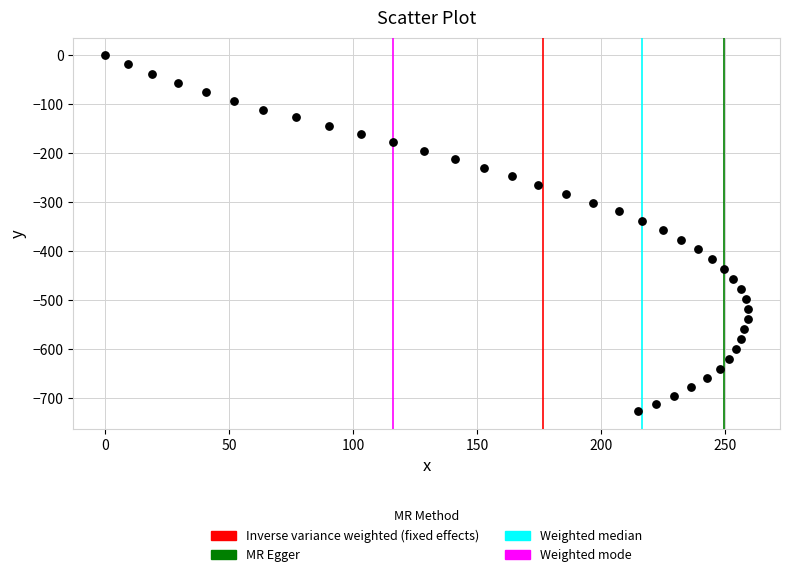

What is the range of X values (max minus min)?

259.1